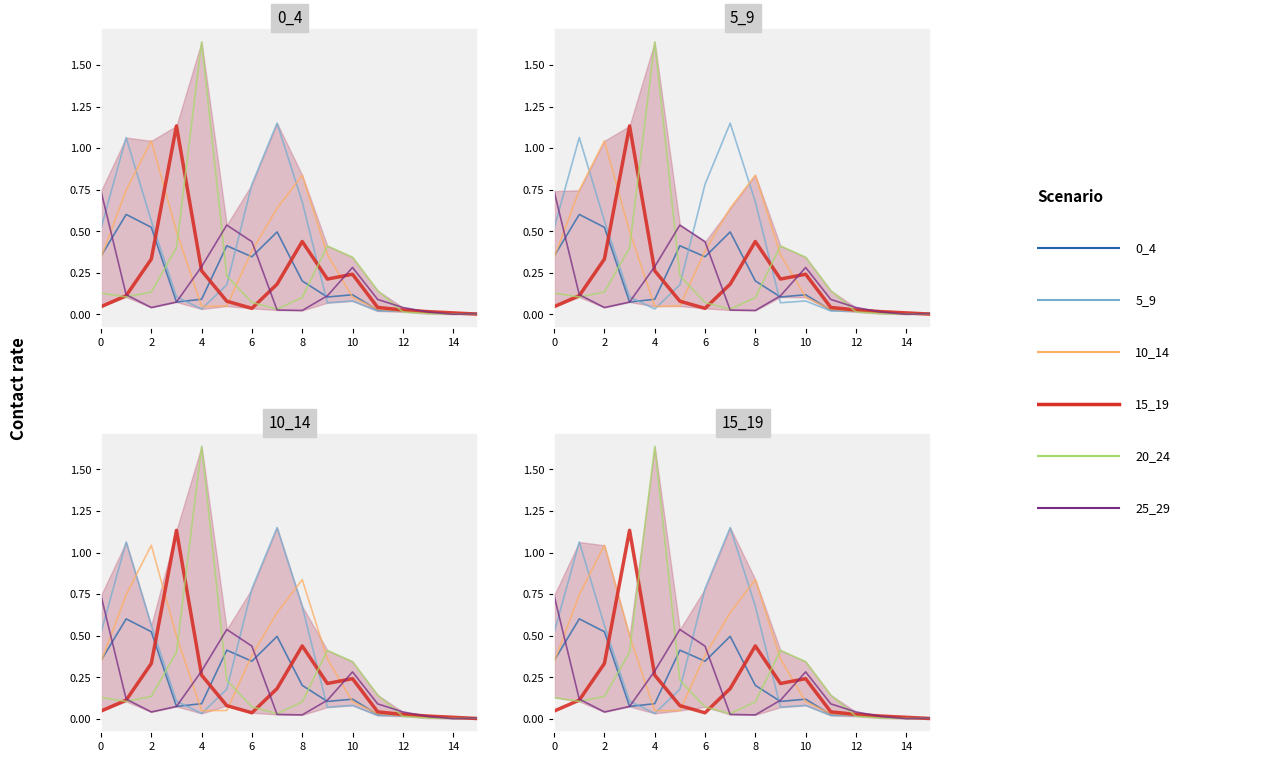

How many intersections are there between 20_24 and 0_4?

5